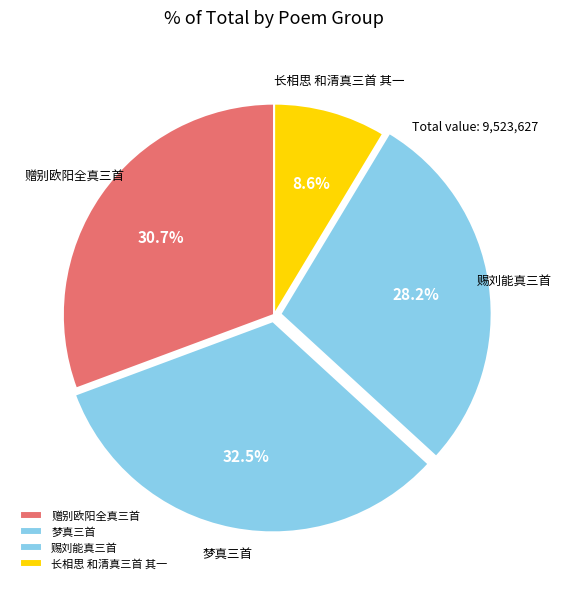

How many segments does this pie chart have?

4